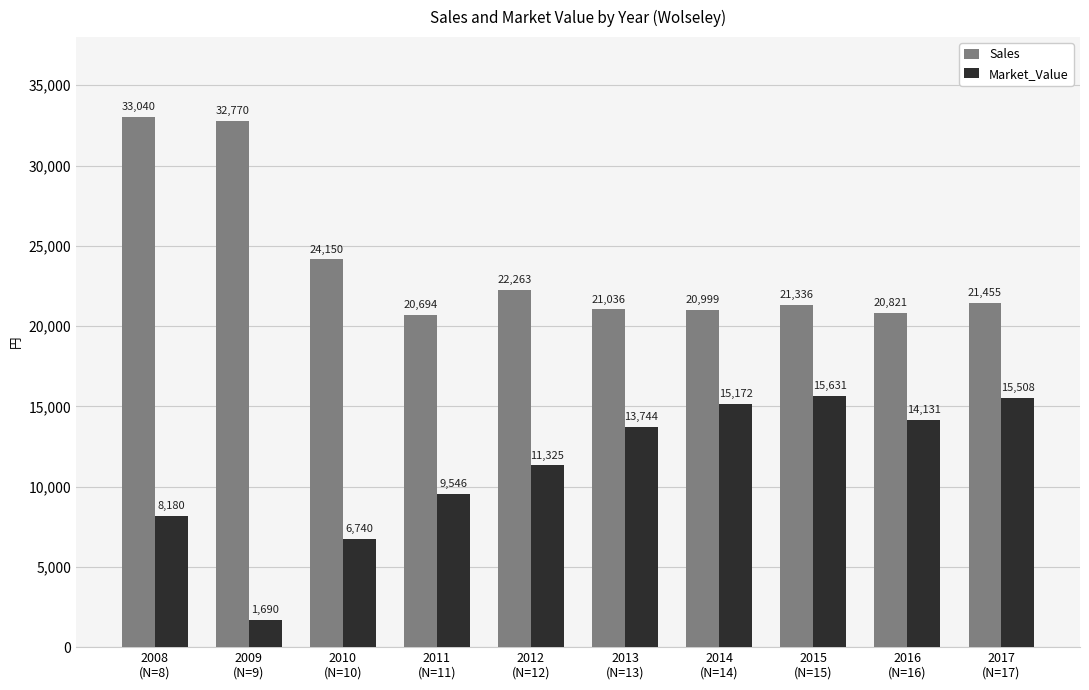

At how many categories does at least one series exceed 7595?

10